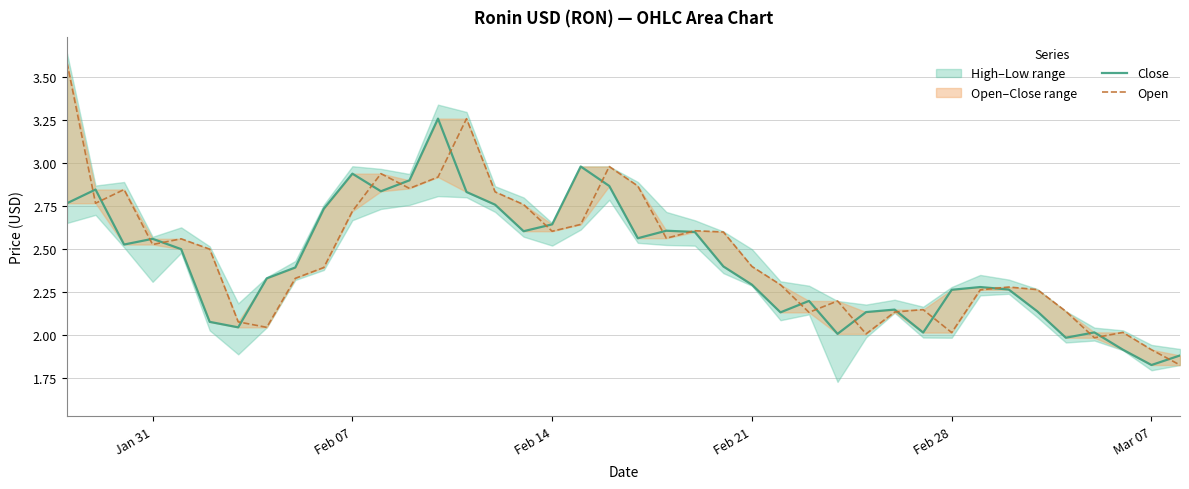

How many data points in Close are less than 2?

4